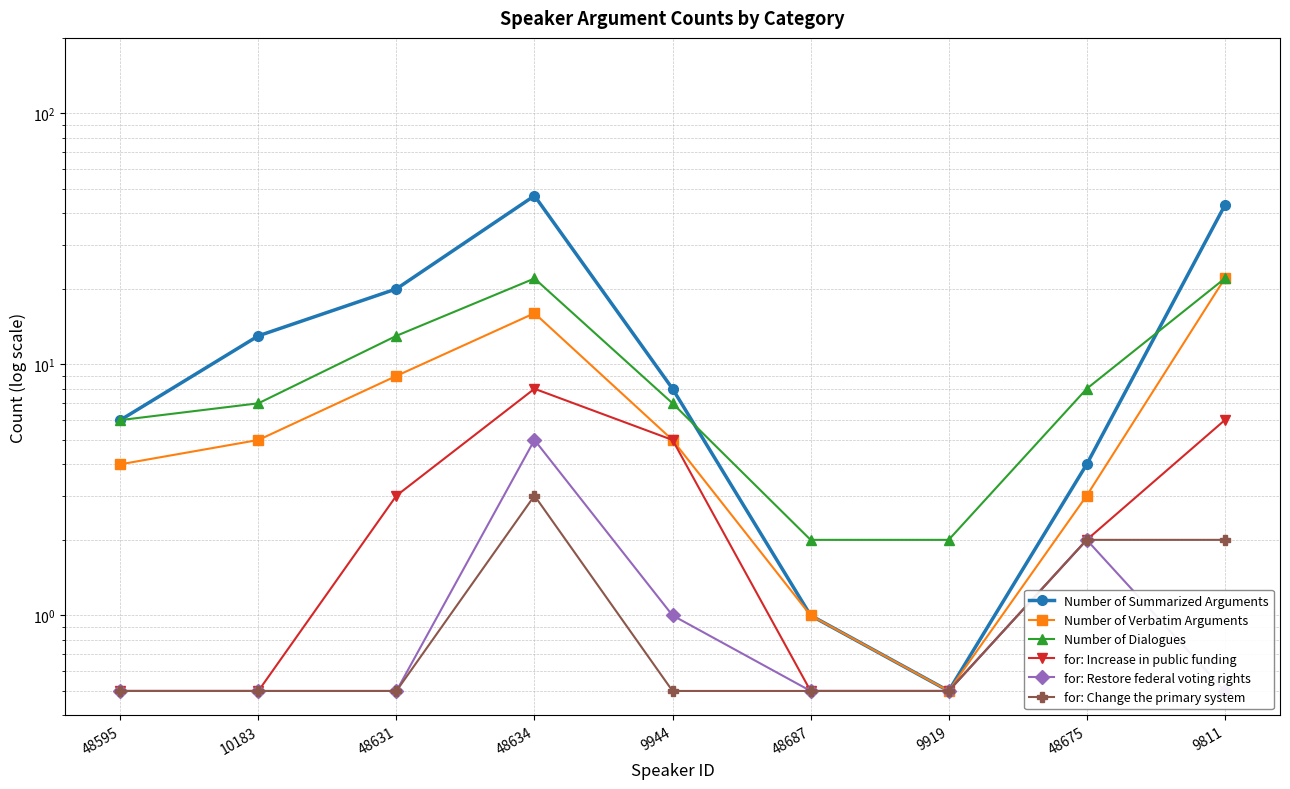

Which series has the largest total across all categories?

Number of Summarized Arguments